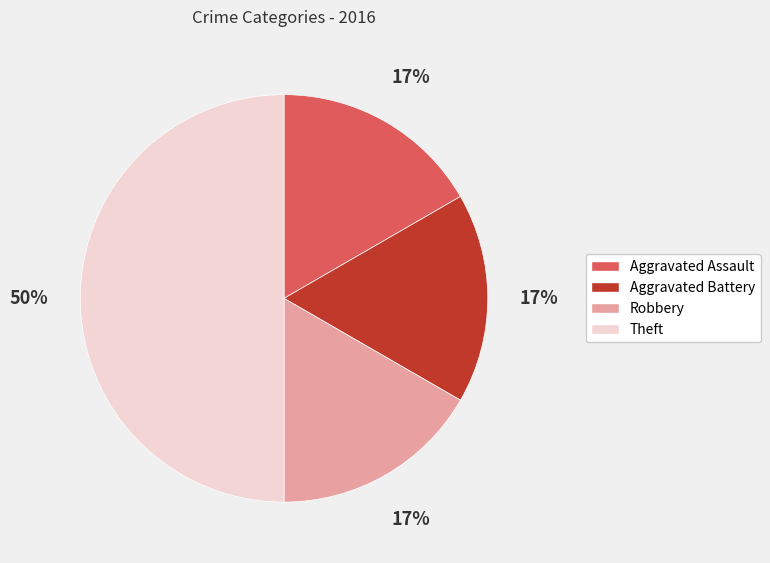

What is the ratio of the value at Aggravated Assault to the value at Theft?

0.3